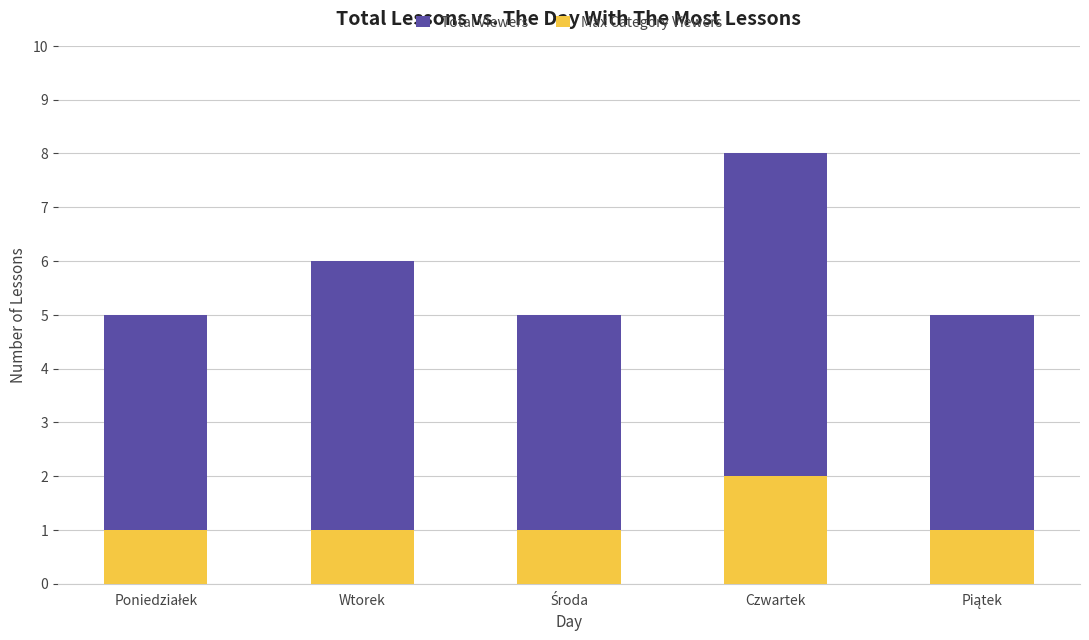

How many groups of bars are there?

5